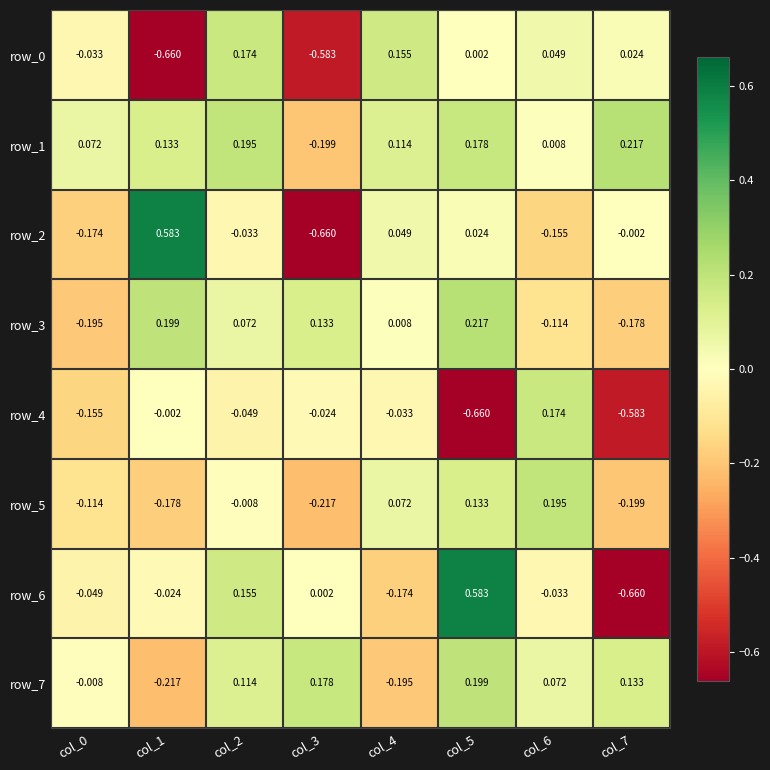

Where is row_4 nearest to the value 0?

col_1